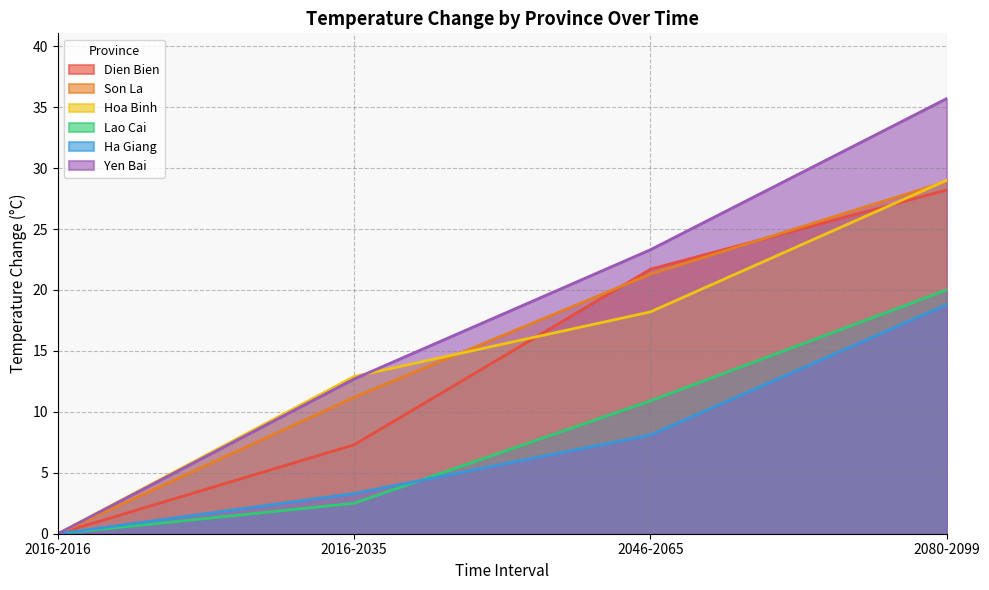

What is the label of the 1st point from the left?

2016-2016